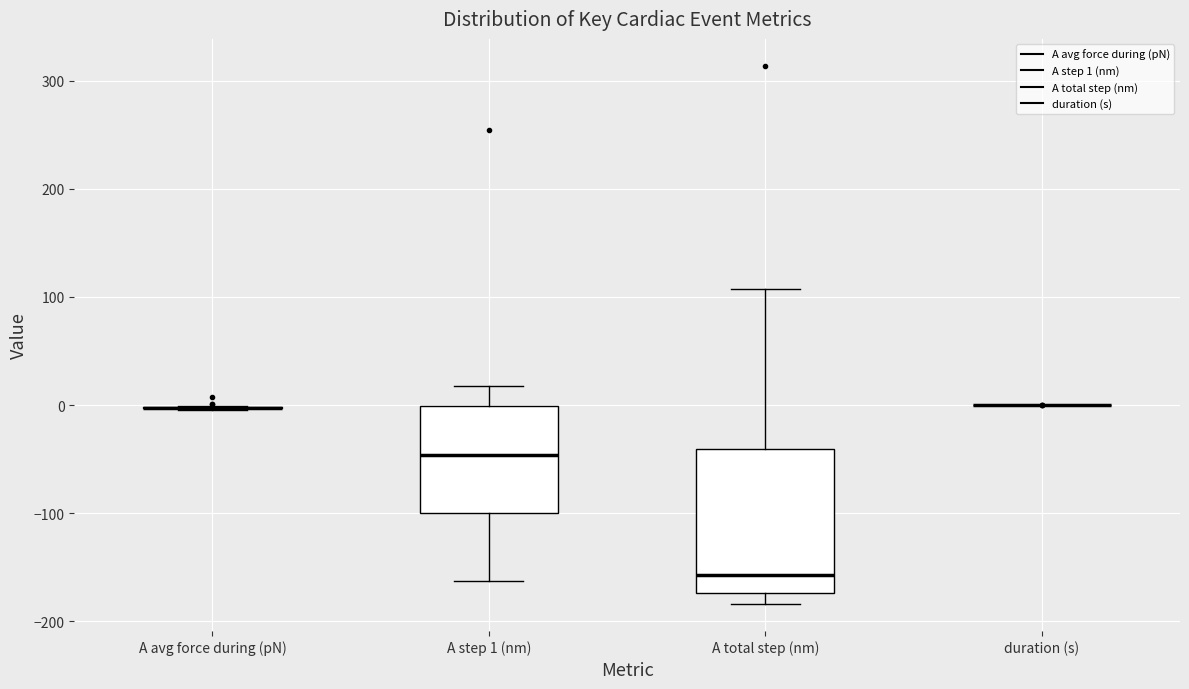

Where does the lower whisker of the box for A total step (nm) end on the y-axis? The values are not printed on the chart, so give them approximately, as read against the axis.

-180